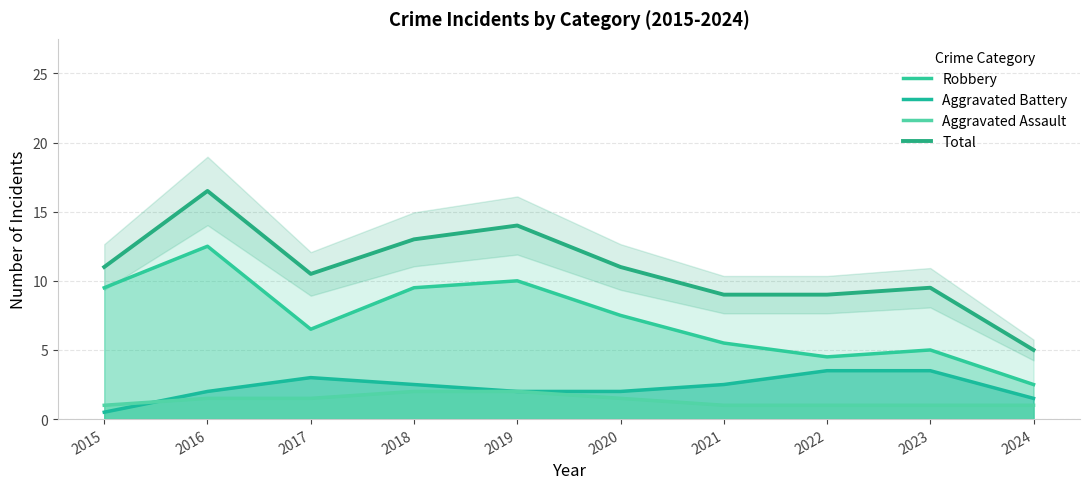

Which label corresponds to the largest value in the chart?

2016